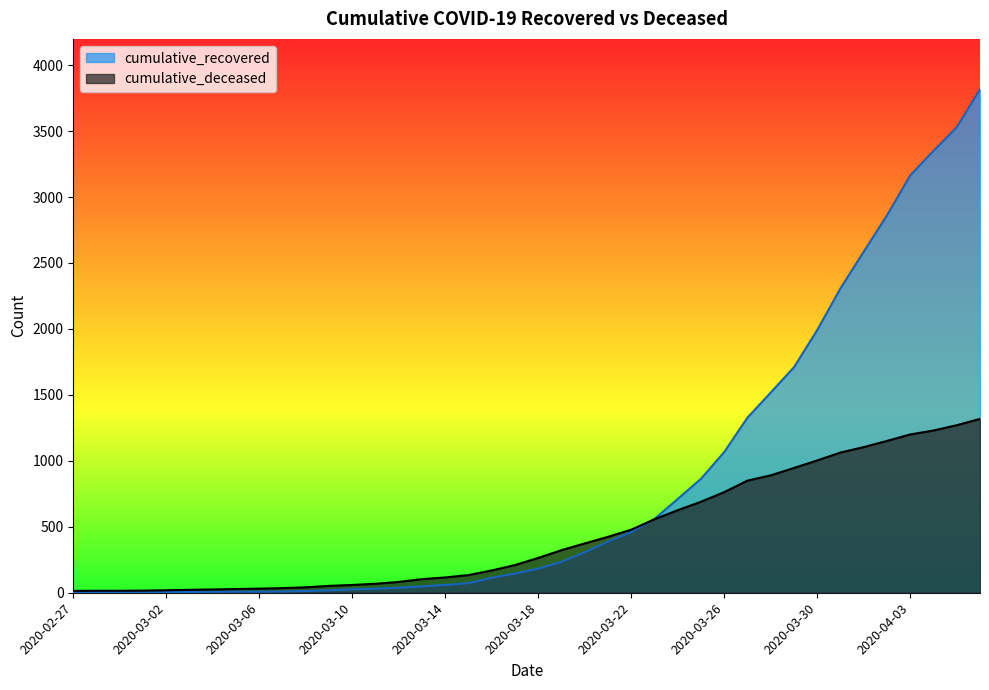

What is the difference between the second highest and minimum values in the cumulative_deceased series?

1256